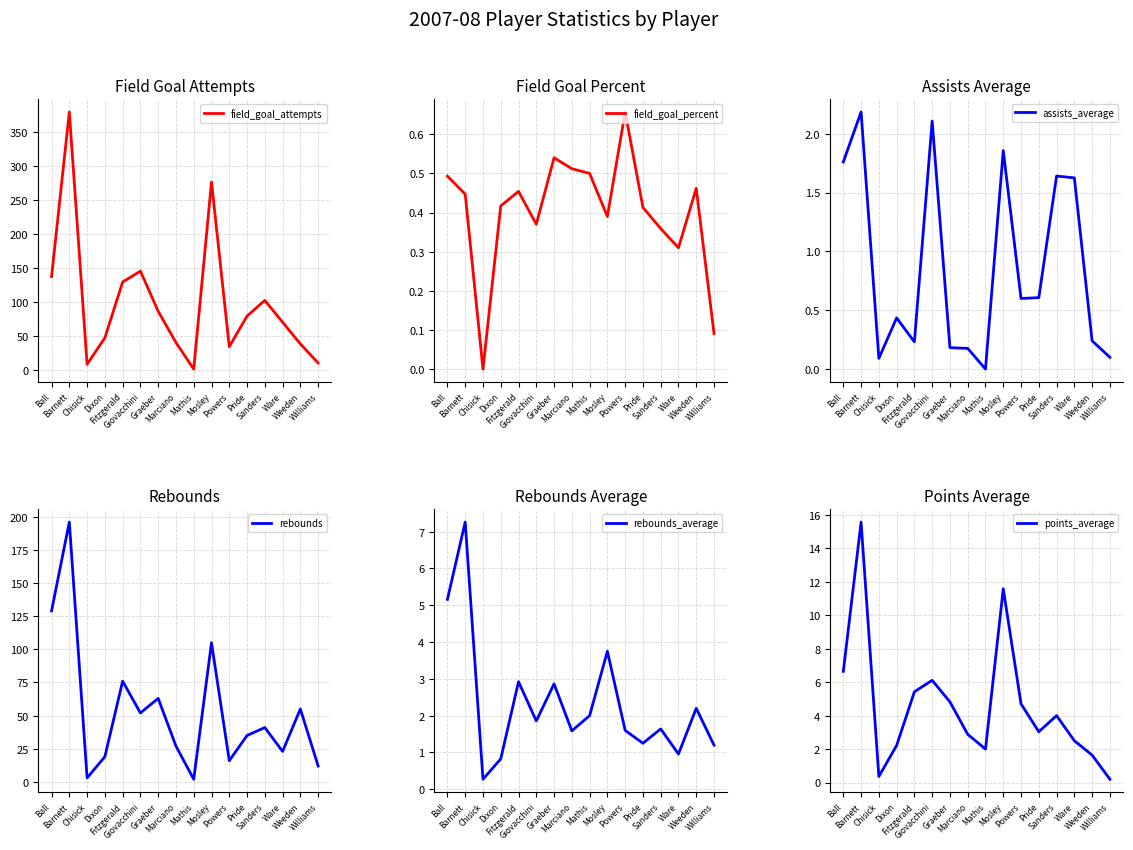

Where is field_goal_percent nearest to the value 0?

Chisick